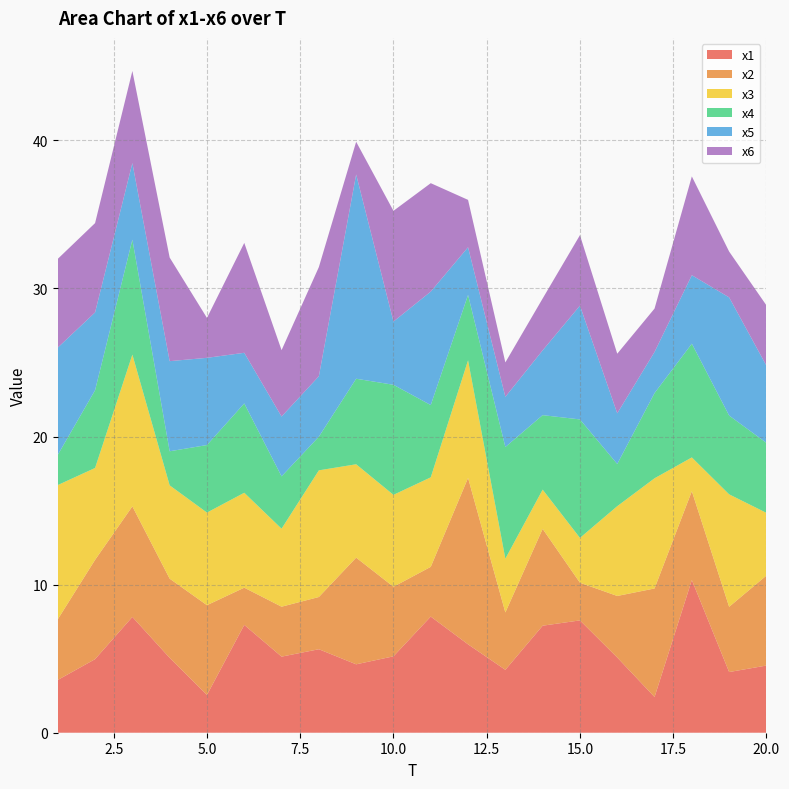

Reading left to right, transcribe all the data shown in this chart.

x1: 1=3.6	2=5.0	3=7.8	4=5.1	5=2.6	6=7.3	7=5.1	8=5.6	9=4.6	10=5.2	11=7.8	12=6.0	13=4.2	14=7.2	15=7.6	16=5.1	17=2.4	18=10.3	19=4.1	20=4.5
x2: 1=4.1	2=6.7	3=7.5	4=5.3	5=6.1	6=2.5	7=3.4	8=3.5	9=7.2	10=4.7	11=3.4	12=11.2	13=3.9	14=6.5	15=2.5	16=4.2	17=7.3	18=6.0	19=4.4	20=6.1
x3: 1=9.1	2=6.2	3=10.2	4=6.3	5=6.3	6=6.4	7=5.3	8=8.6	9=6.3	10=6.2	11=6.0	12=7.9	13=3.6	14=2.6	15=3.0	16=6.1	17=7.4	18=2.3	19=7.6	20=4.2
x4: 1=2.0	2=5.2	3=7.8	4=2.3	5=4.6	6=6.0	7=3.5	8=2.3	9=5.8	10=7.4	11=4.9	12=4.4	13=7.5	14=5.0	15=8.0	16=2.8	17=5.8	18=7.7	19=5.3	20=4.7
x5: 1=7.2	2=5.3	3=5.2	4=6.1	5=5.9	6=3.4	7=4.0	8=4.1	9=13.8	10=4.3	11=7.7	12=3.2	13=3.4	14=4.4	15=7.7	16=3.4	17=2.8	18=4.6	19=8.0	20=5.2
x6: 1=6.0	2=6.0	3=6.2	4=7.0	5=2.7	6=7.4	7=4.5	8=7.4	9=2.2	10=7.5	11=7.3	12=3.2	13=2.3	14=3.5	15=4.8	16=4.0	17=2.9	18=6.7	19=3.1	20=4.1